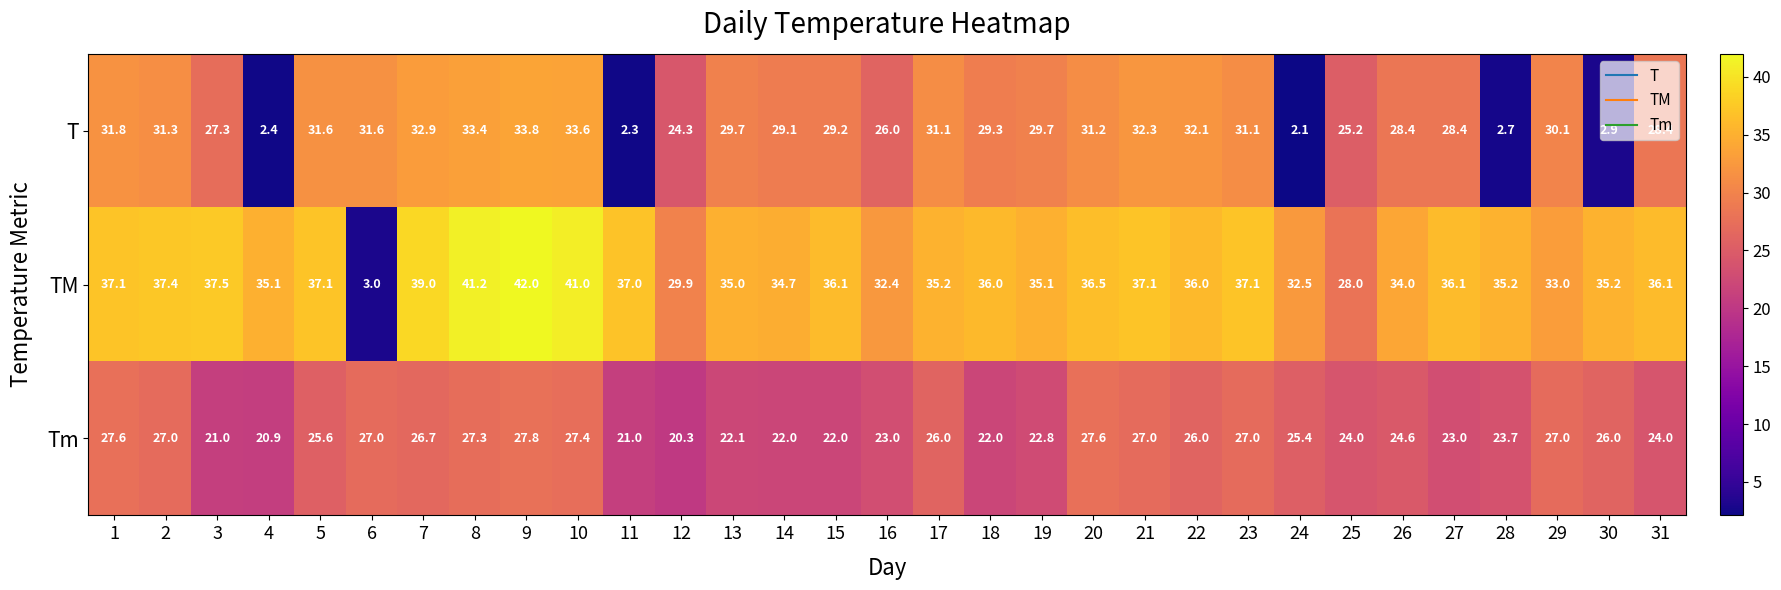

Which series has the widest spread of values?

TM